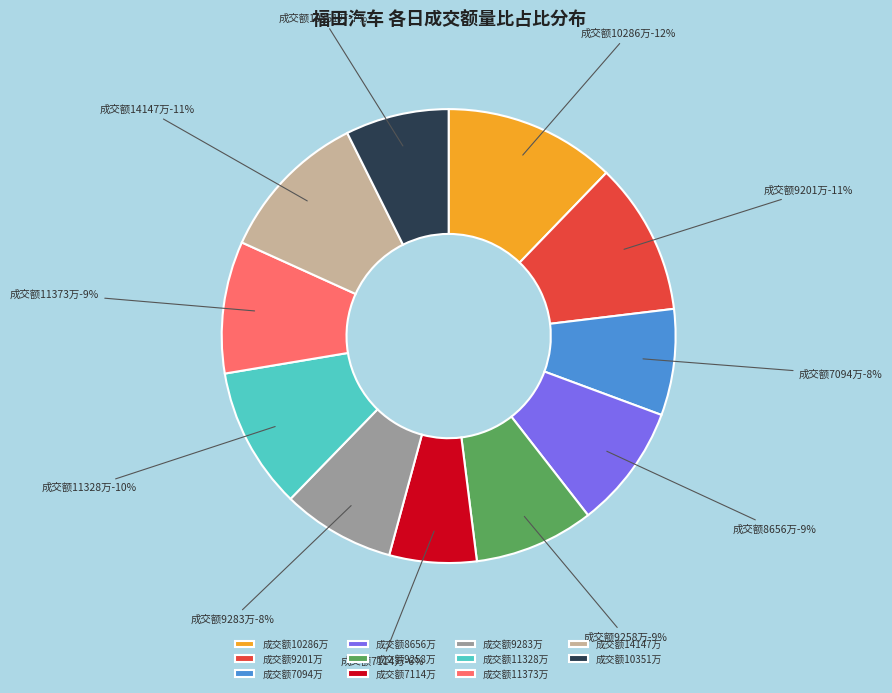

To the nearest percent, what percentage of the pie is 14147?

11%